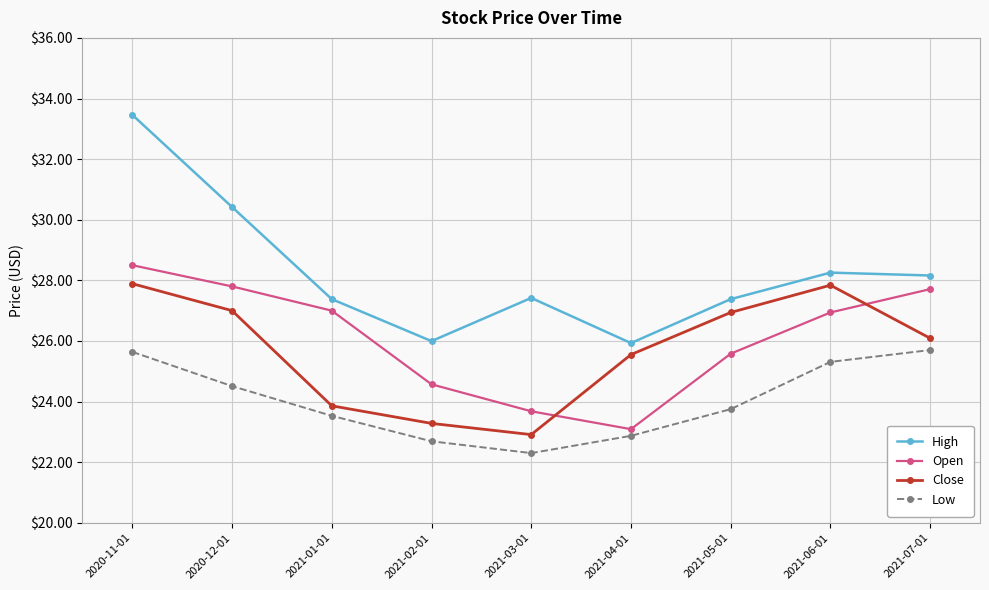

The High series shows 27.4 at 2021-01-01. True or false?

True